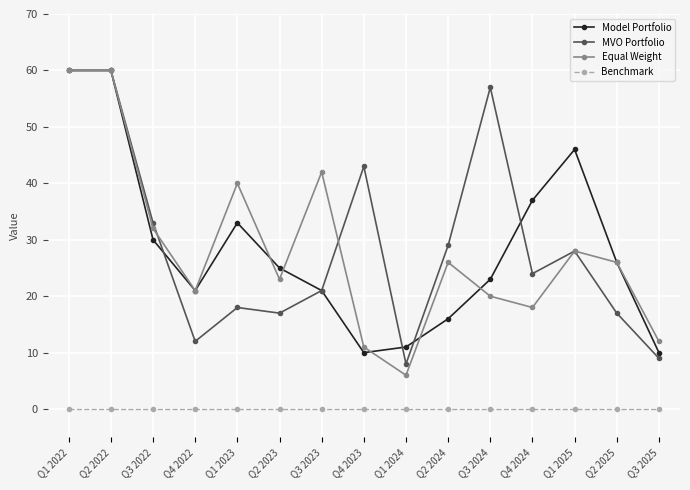

True or false: Benchmark and Equal Weight intersect in this chart.

False